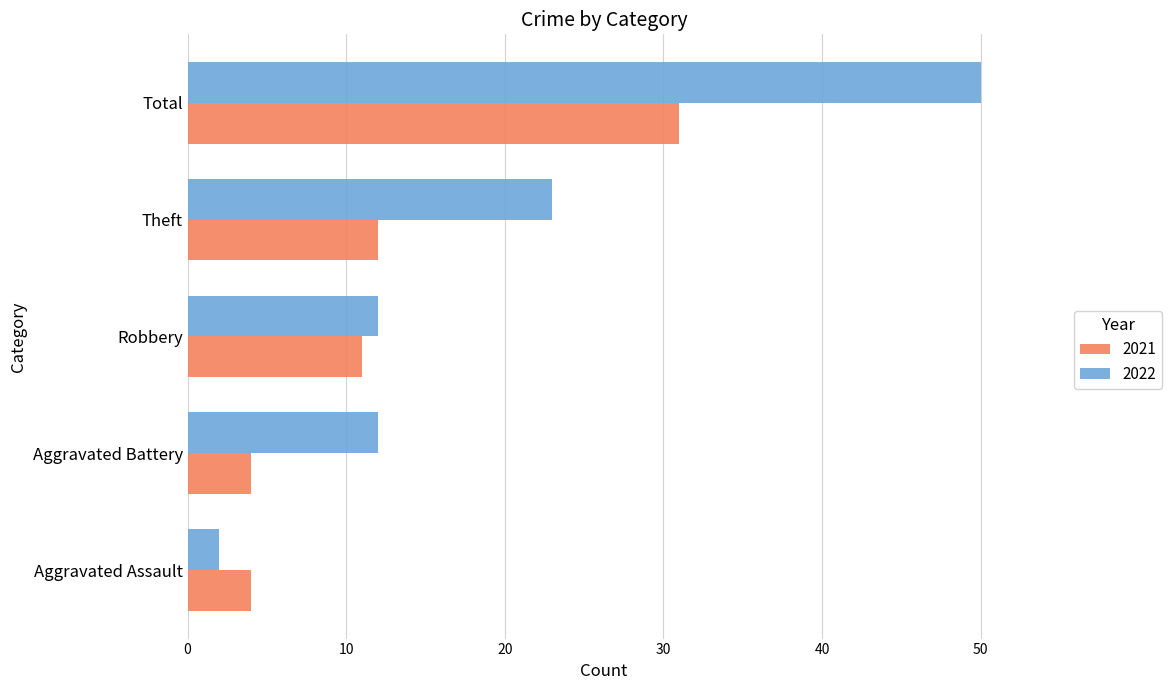

Count the 2022 values in the range 12 to 23.

3